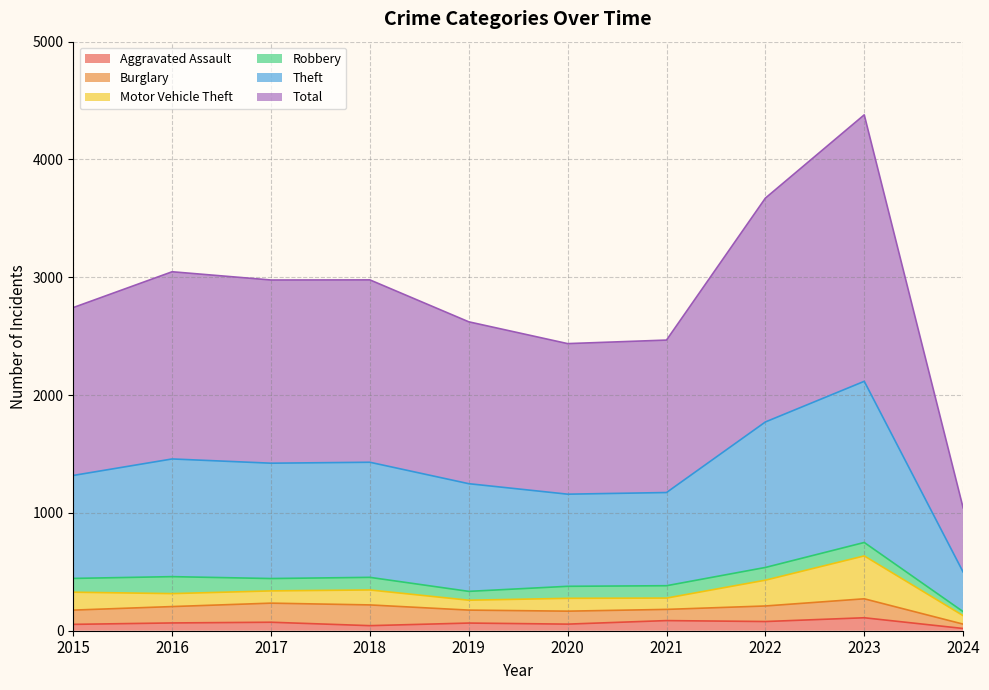

Is it true that Aggravated Assault equals 56 at 2020?

True